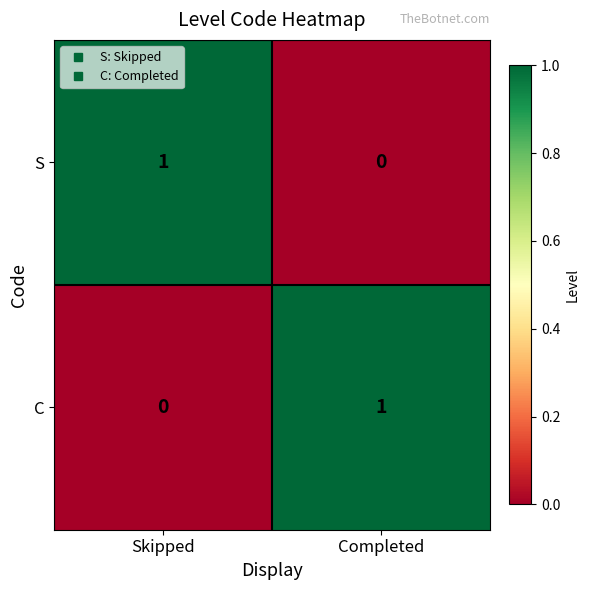

At which label does S reach its minimum?

Completed